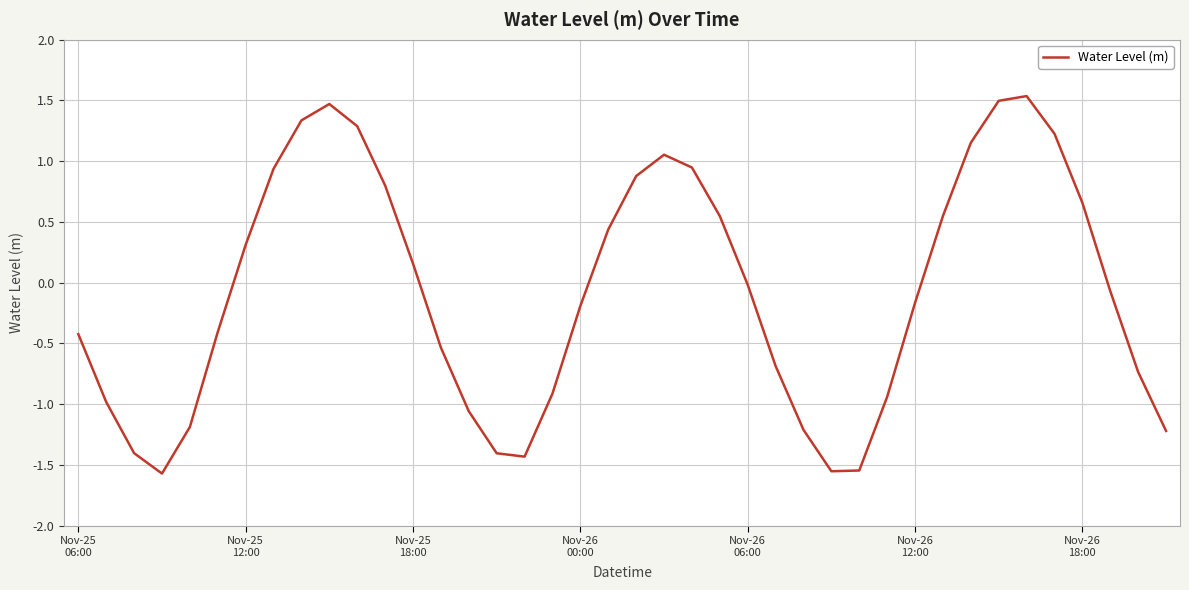

What is the difference between the maximum and minimum values?

3.1